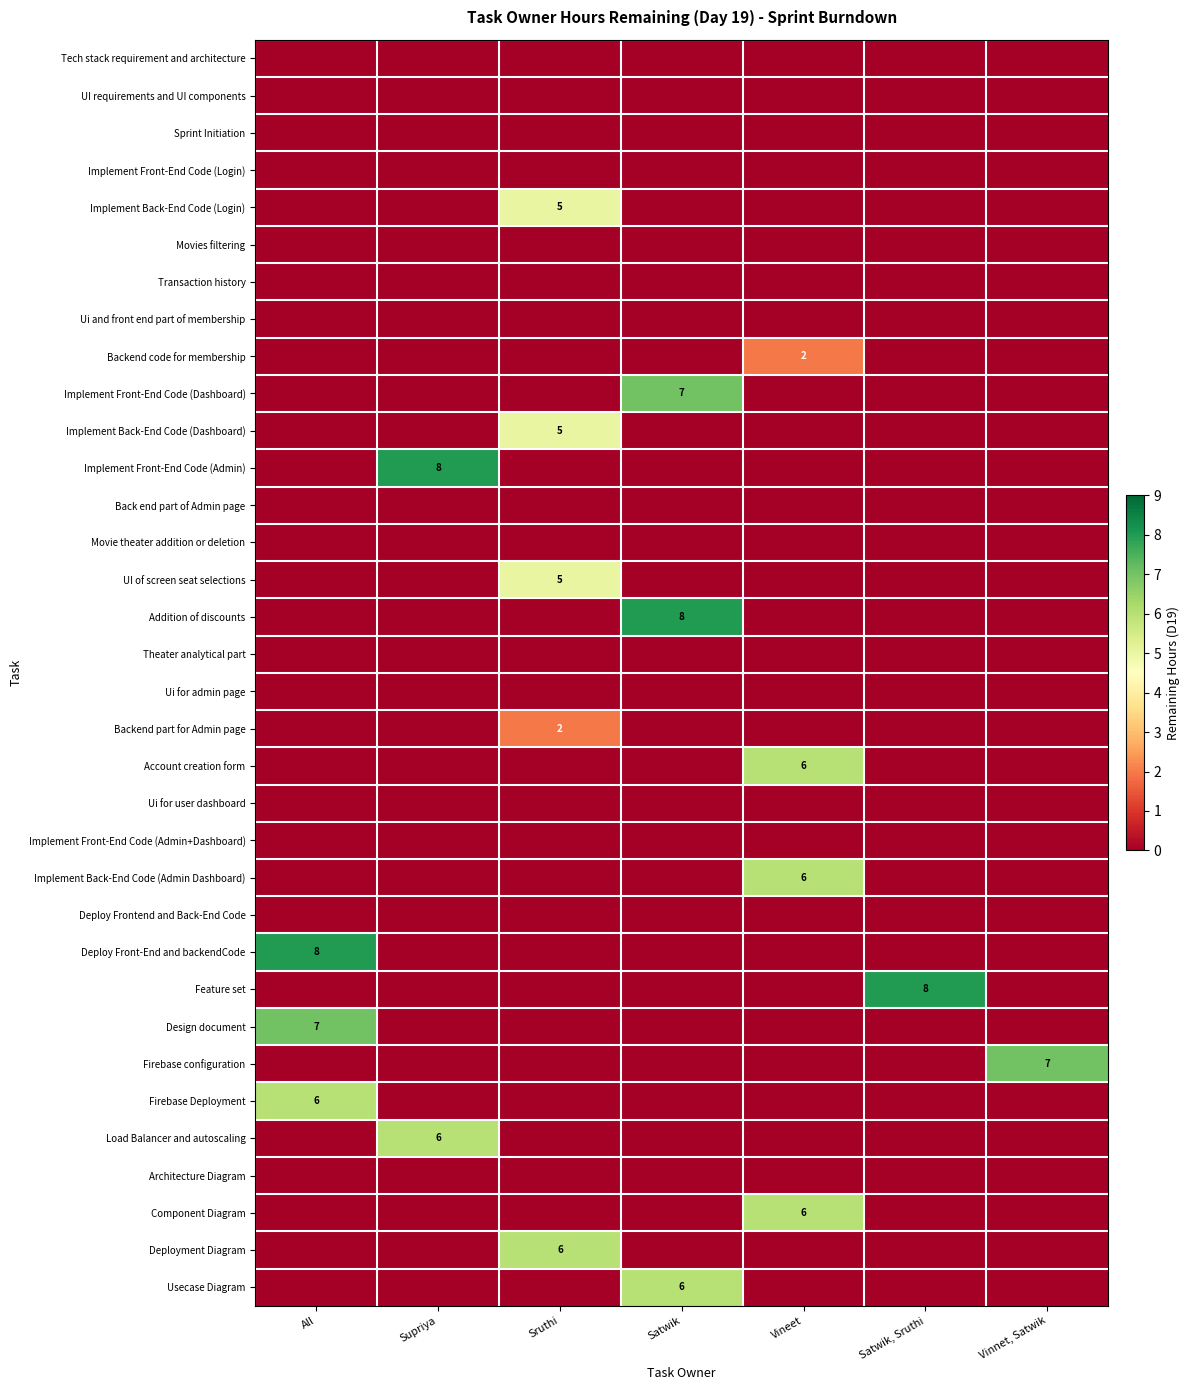

What is the greatest value displayed?

8